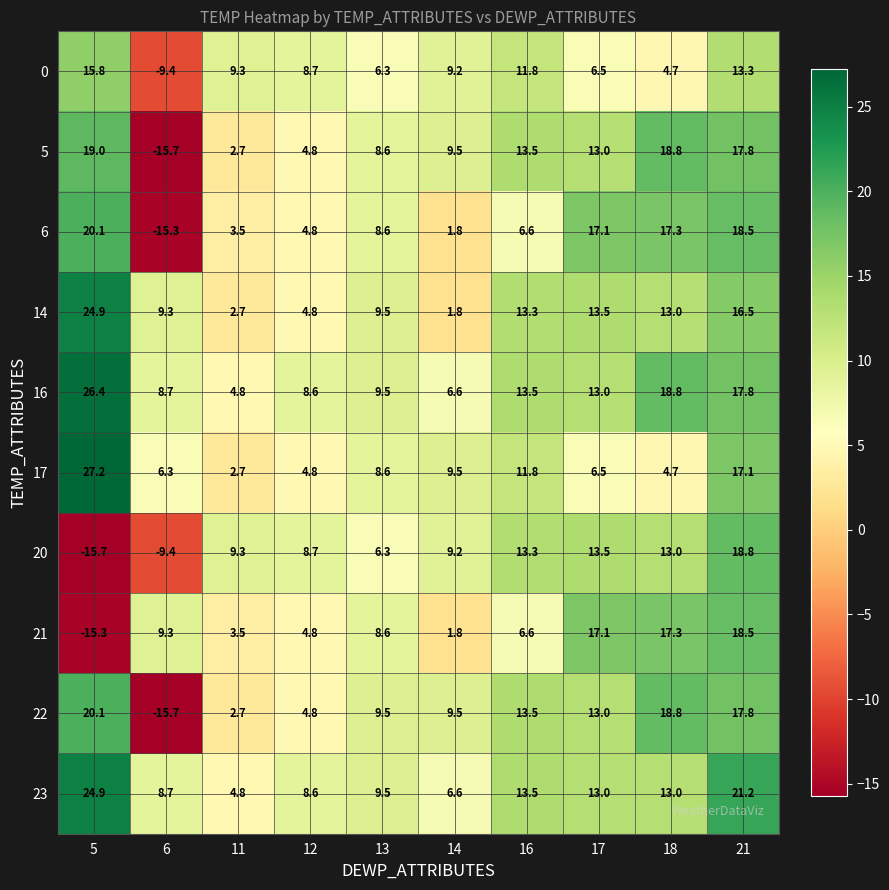

Which series has the largest range (max minus min)?

22